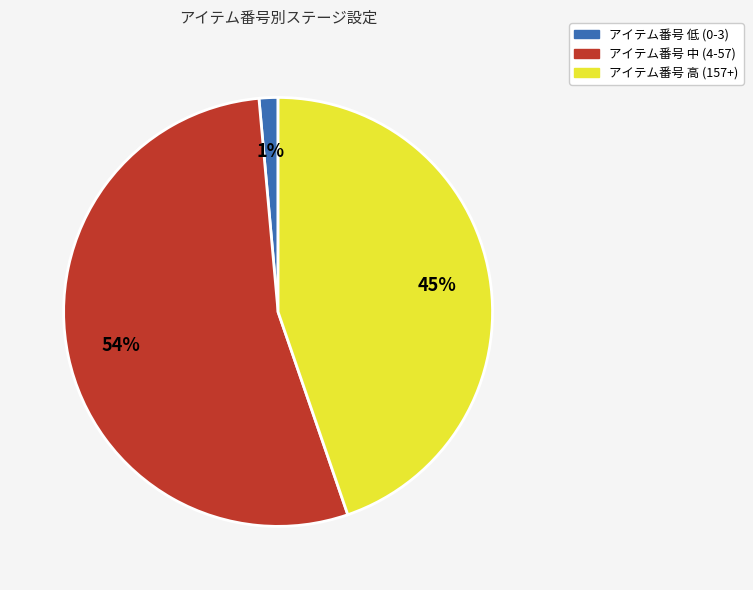

To the nearest percent, what percentage of the pie is アイテム番号 低 (0-3)?

1%